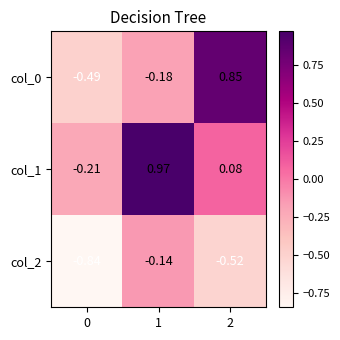

Is the value of col_1 at 2 greater than the value of col_0 at 2?

No